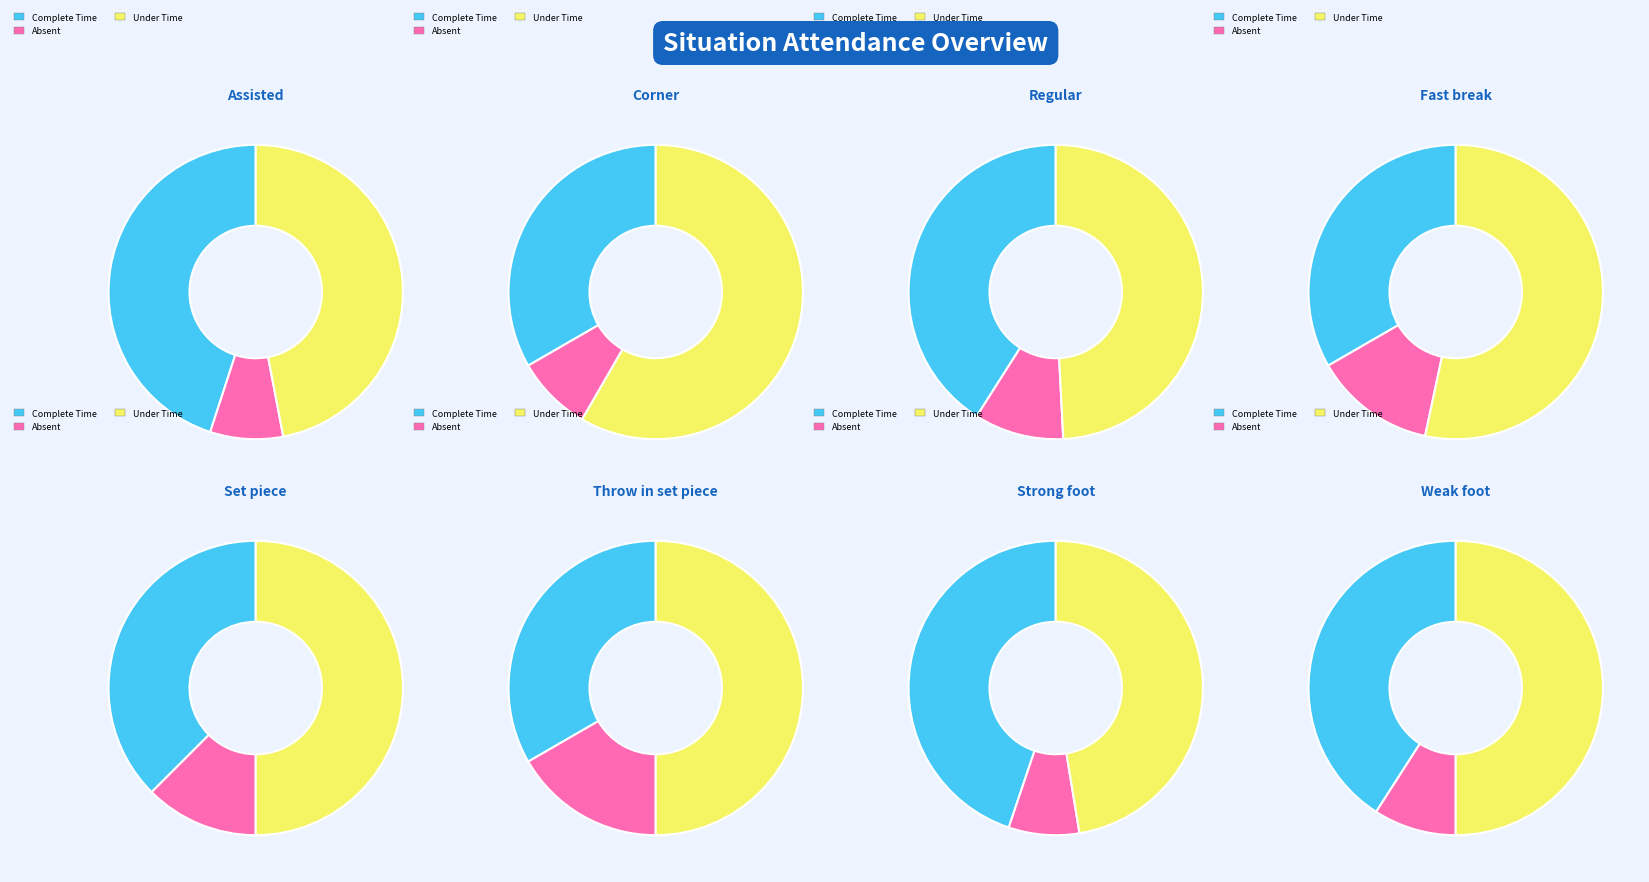

Is it true that 5 is 1% of the pie?

False